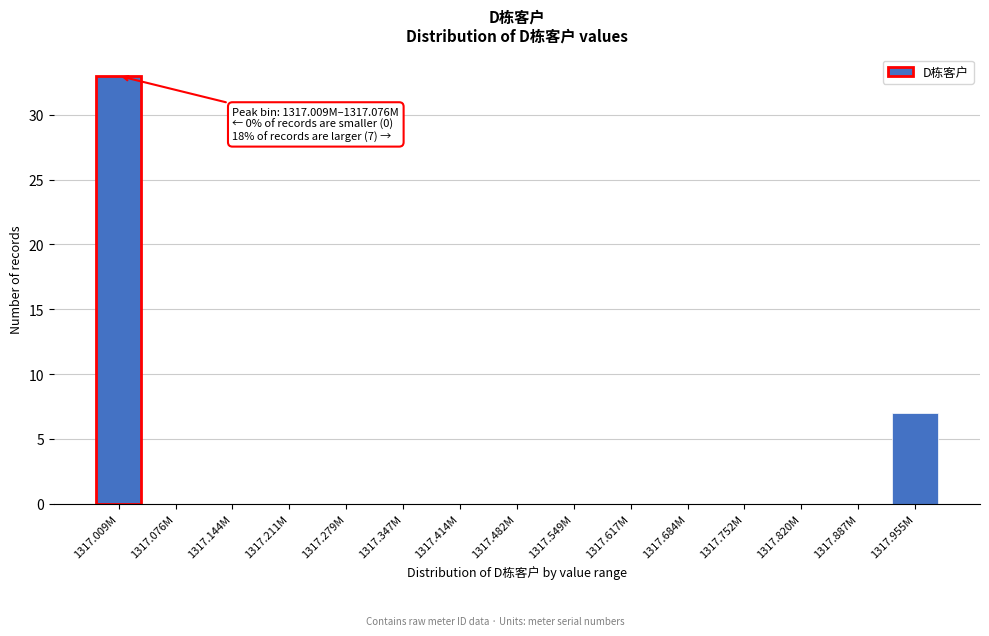

Reading left to right, what are all the values shown in this chart?

1317.009M=33	1317.076M=0	1317.144M=0	1317.211M=0	1317.279M=0	1317.347M=0	1317.414M=0	1317.482M=0	1317.549M=0	1317.617M=0	1317.684M=0	1317.752M=0	1317.820M=0	1317.887M=0	1317.955M=7